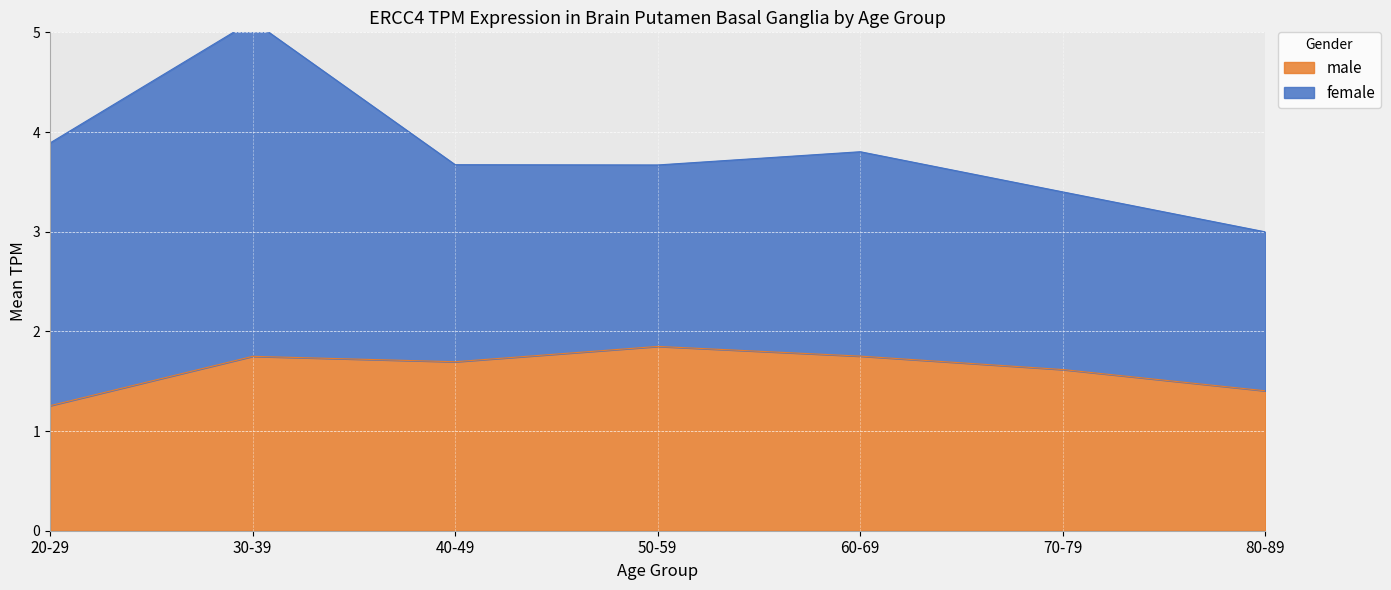

Rank the categories by value from lowest to highest.

20-29, 80-89, 70-79, 40-49, 30-39, 60-69, 50-59